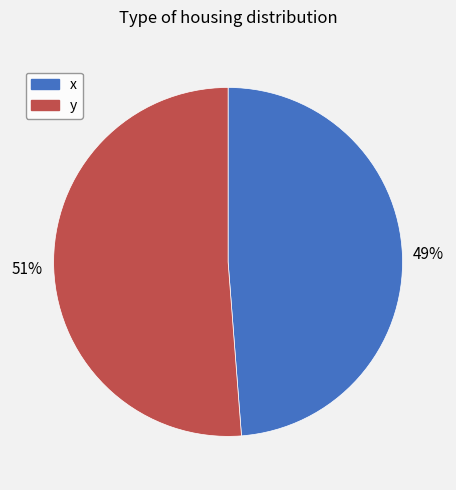

Is it true that y is 51% of the pie?

True